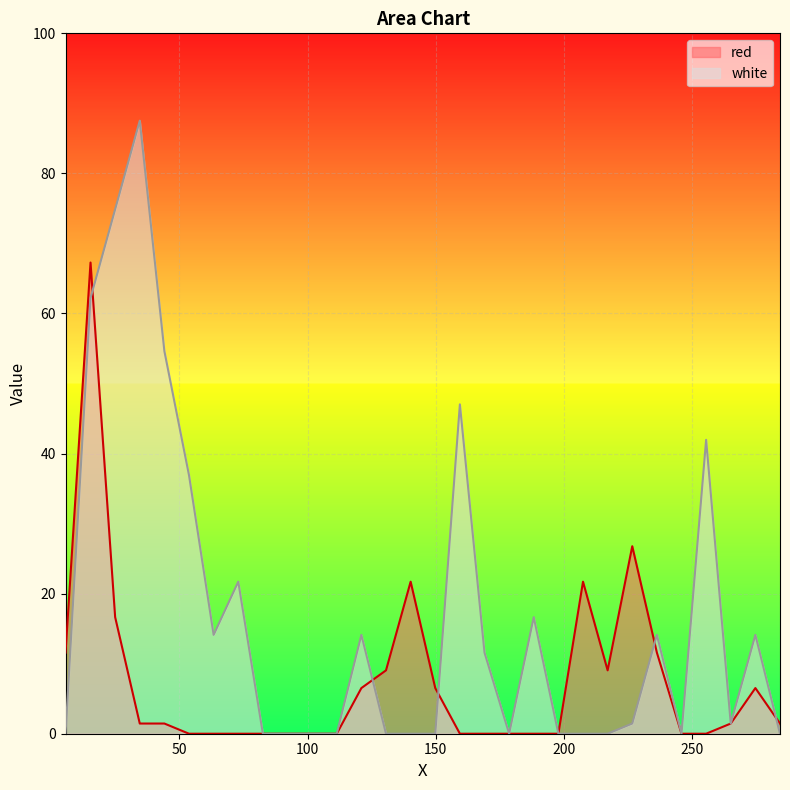

The value of white at 53.8 is 36.9. True or false?

True